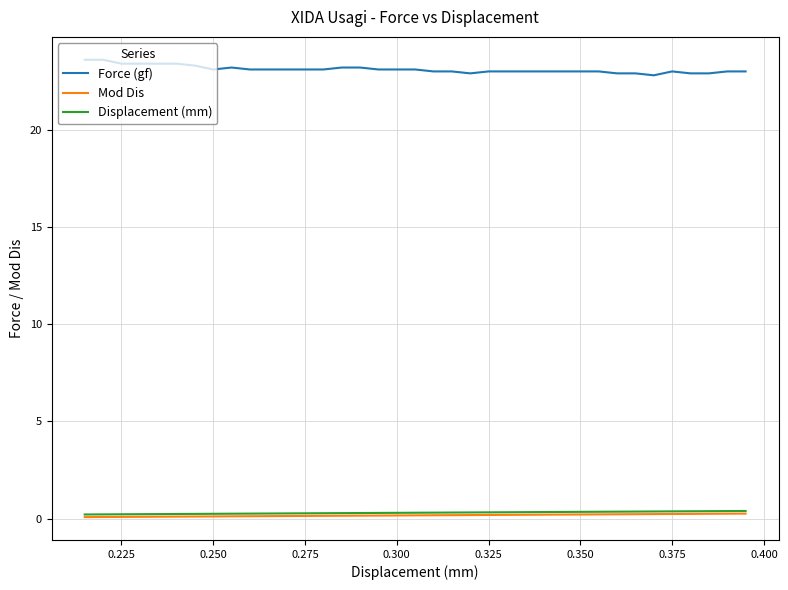

What is the sum of all Mod Dis values?

6.1